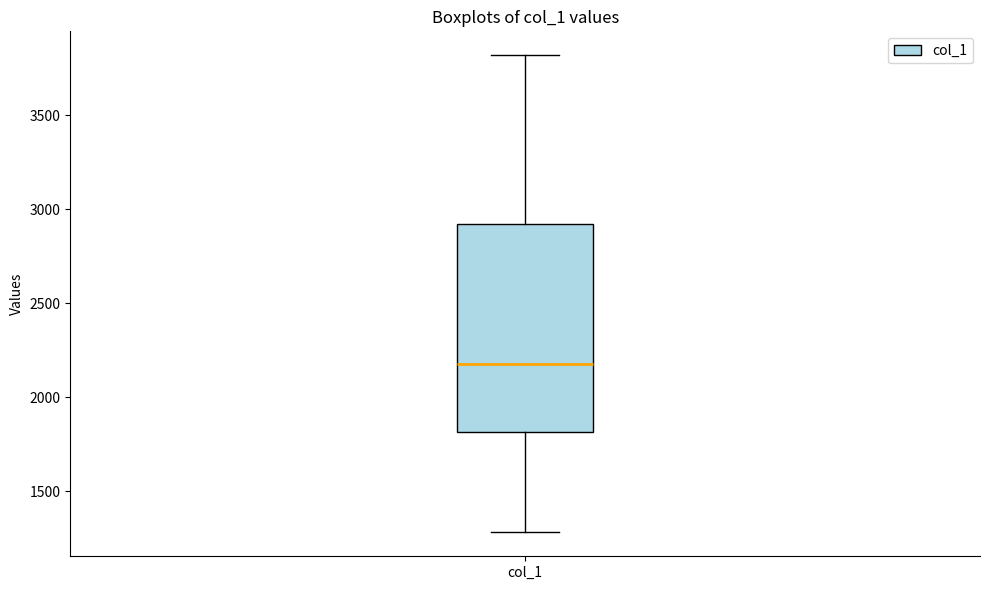

Read this box plot against the y-axis: the position of the median line, the range covered by the box, and the ends of both whiskers. The values are not printed on the chart, so give them approximately, as read against the axis.

median 2200, box 1800 to 2900, whiskers 1300 to 3800